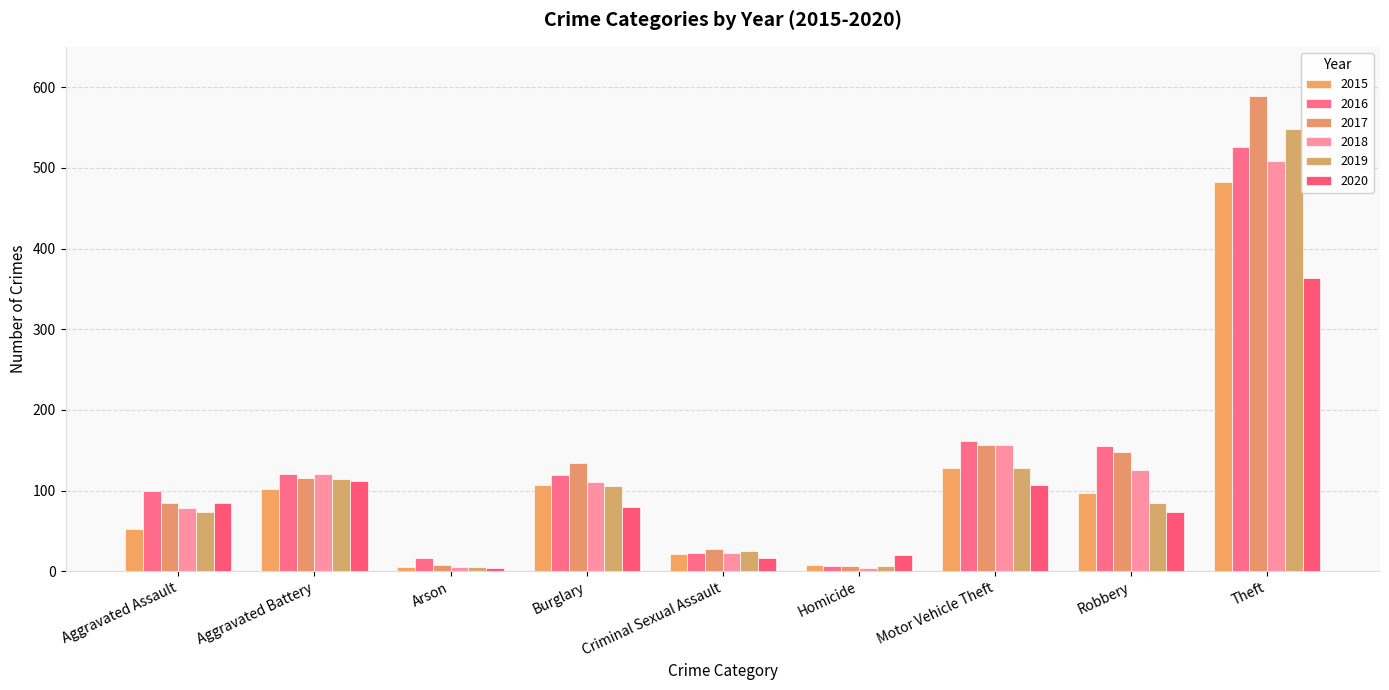

Reading left to right, what are all the values shown in this chart?

2015: 52	102	5	107	21	8	128	97	483
2016: 100	121	16	119	23	6	161	155	526
2017: 84	115	8	134	27	7	157	148	589
2018: 79	120	5	111	23	4	156	126	509
2019: 73	114	5	106	25	7	128	85	548
2020: 84	112	4	80	16	20	107	74	363